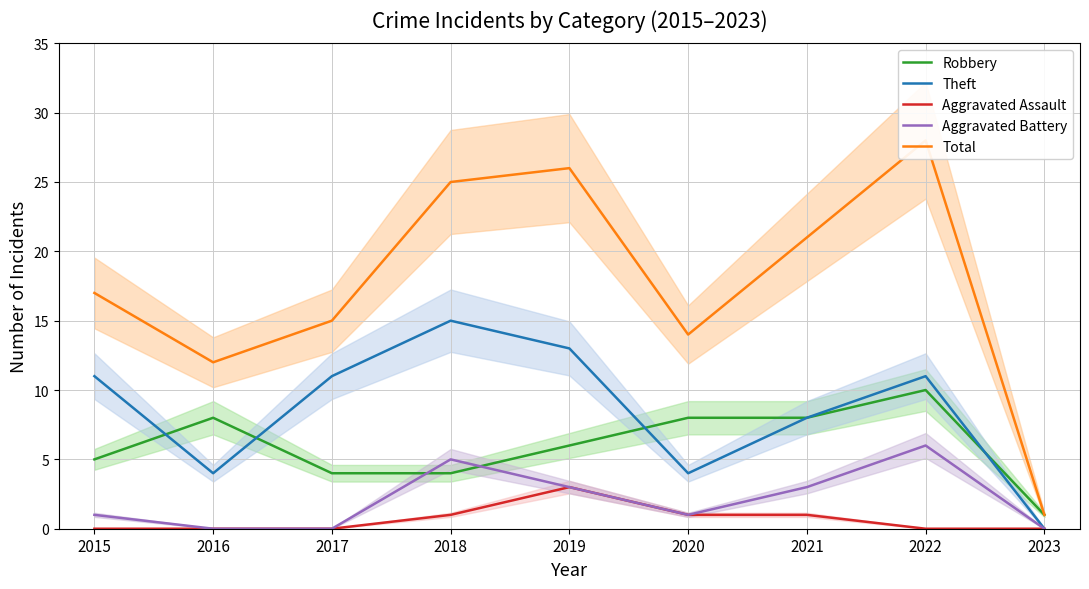

At which label is Total closest to 14?

2020